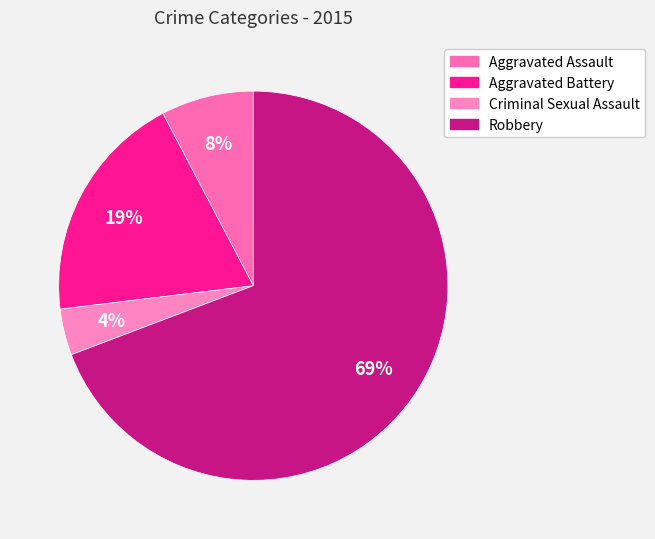

Which slice represents more than half of the pie?

Robbery